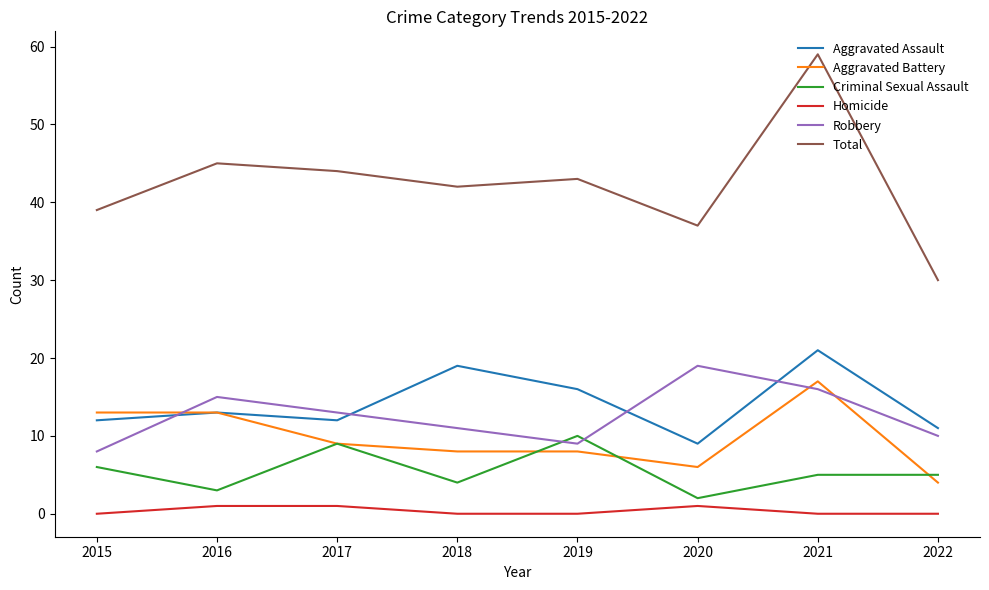

What value does the Aggravated Assault series have at 2018, to the nearest 10?

20